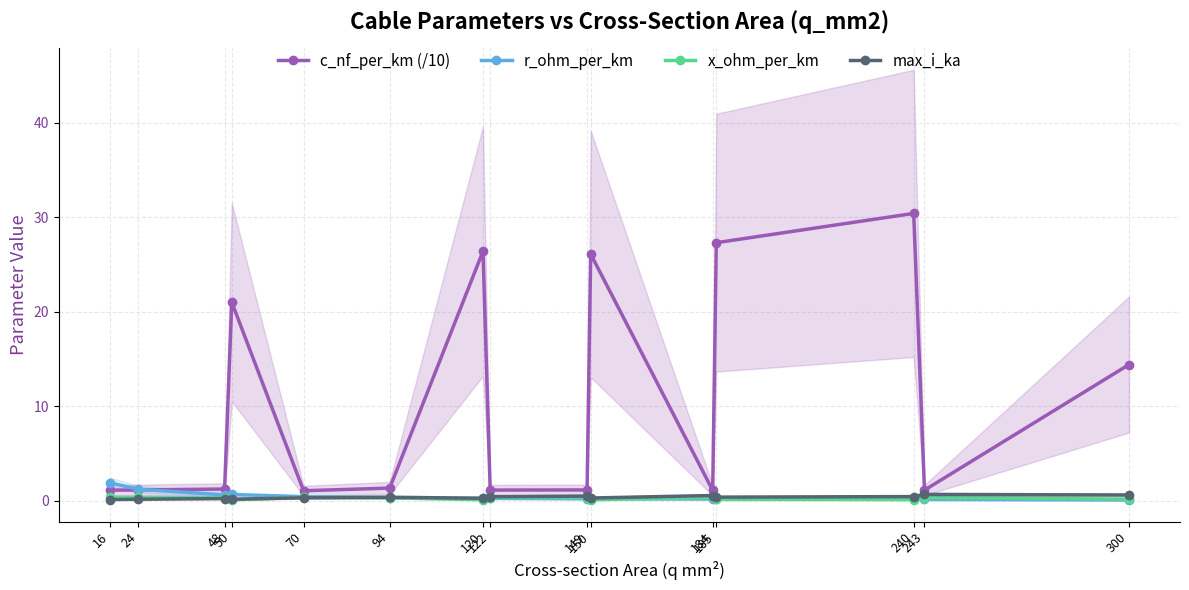

What is the sum of the r_ohm_per_km values at 70 and 24?

1.6